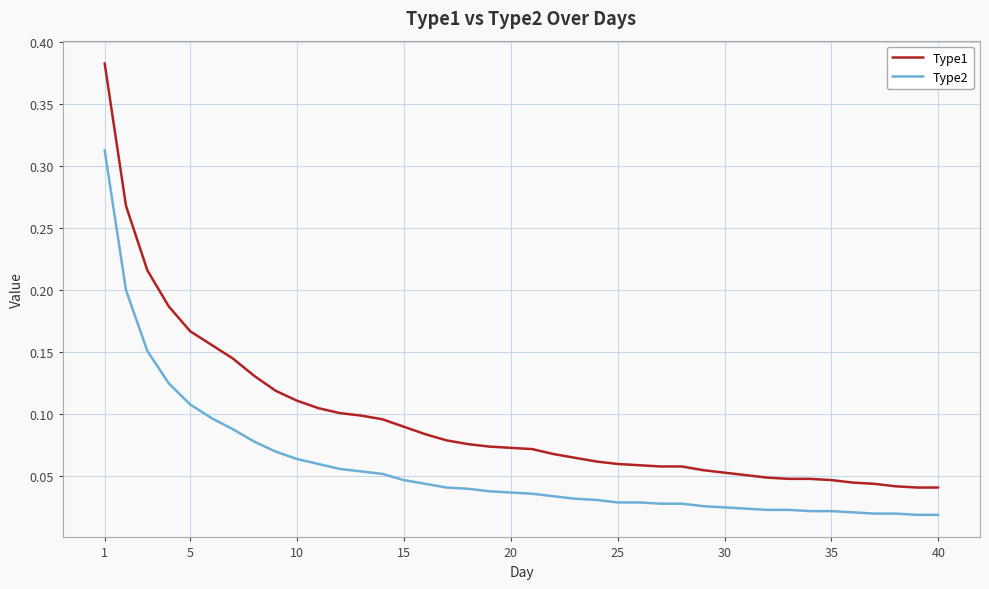

True or false: Type1 and Type2 intersect in this chart.

False